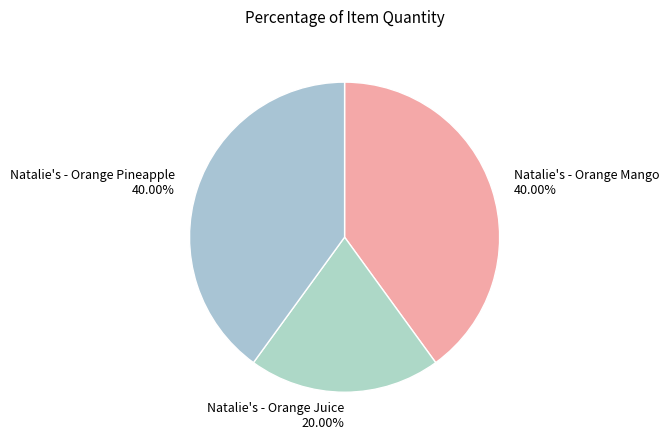

Combined, do Natalie's - Orange Mango and Natalie's - Orange Pineapple account for over 50%?

Yes